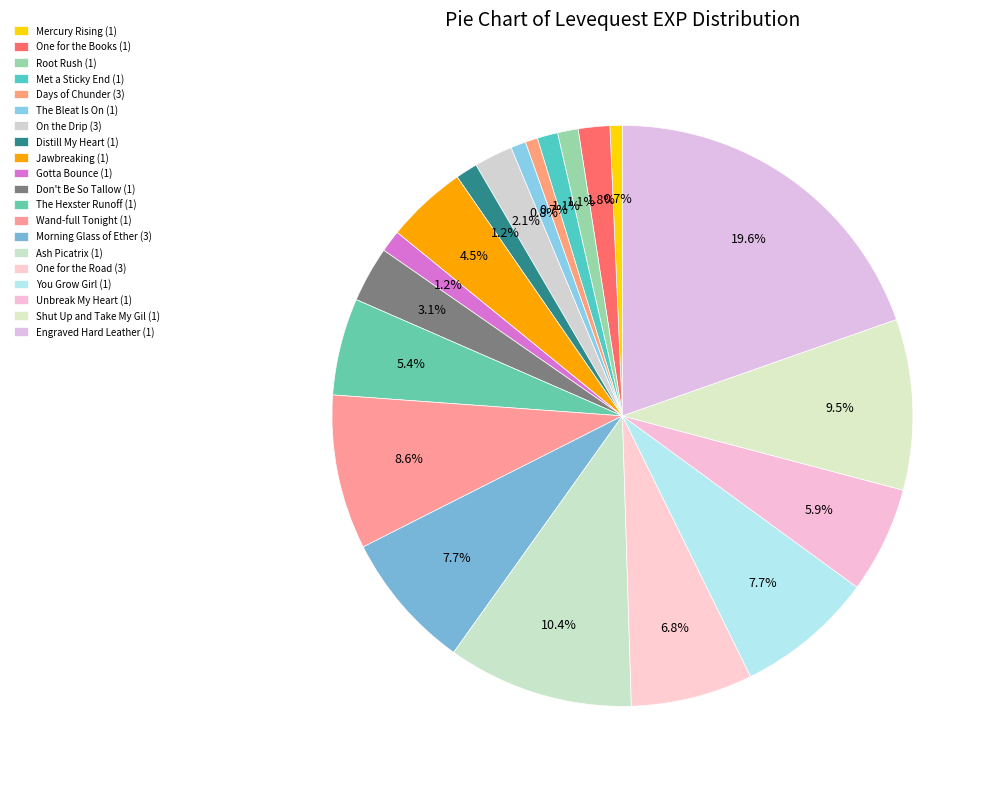

To the nearest percent, what is the difference between the Days of Chunder (3) and Morning Glass of Ether (3) slice percentages?

7%